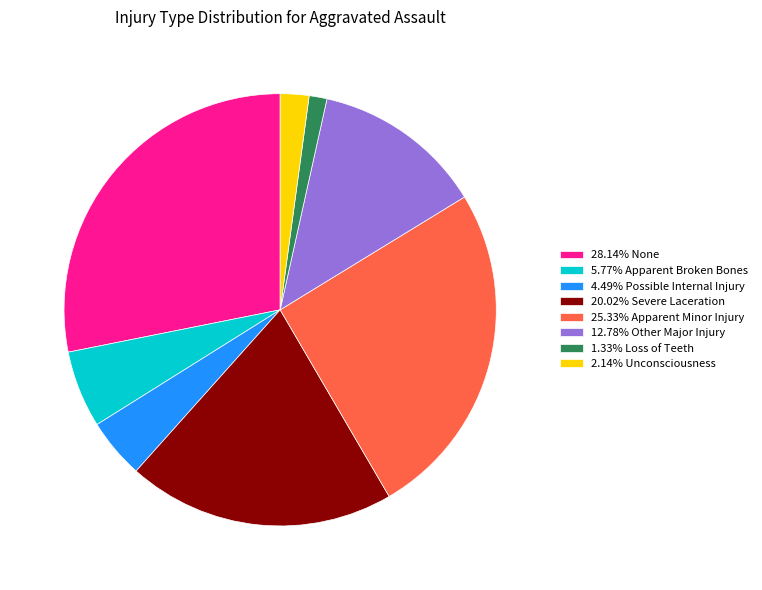

Do 4.49% Possible Internal Injury and 20.02% Severe Laceration together represent more than half of the pie?

No